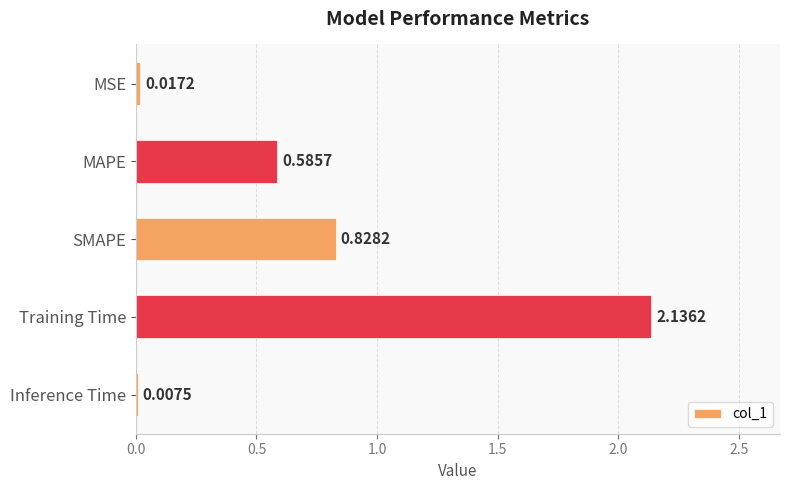

Are the bars horizontal?

Yes